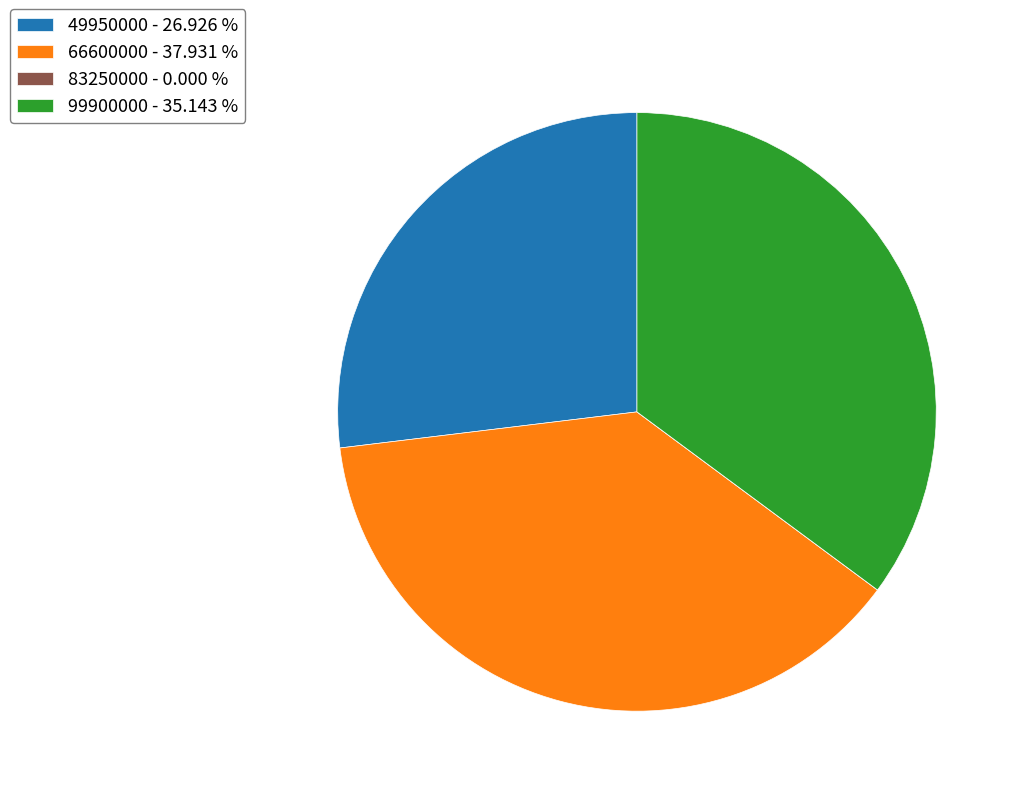

Is there any slice that represents more than half of the pie?

No